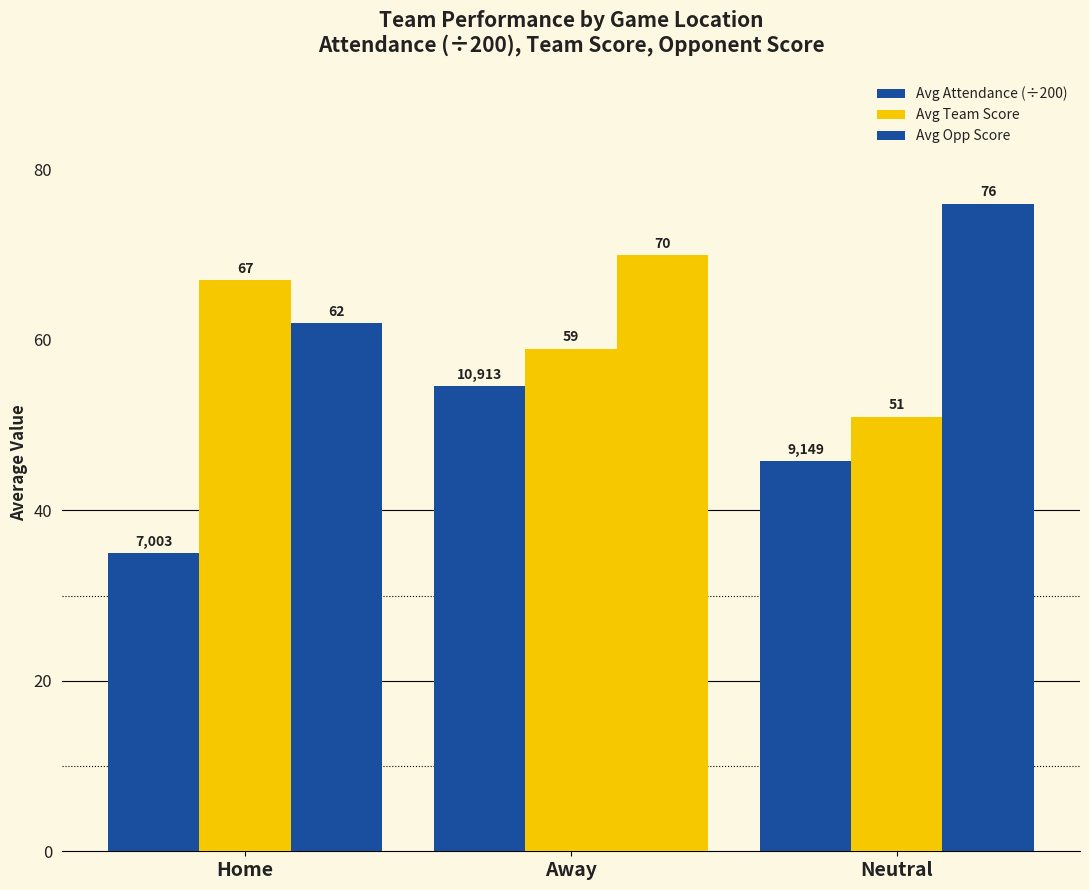

Which series has the largest total across all categories?

Avg Opp Score